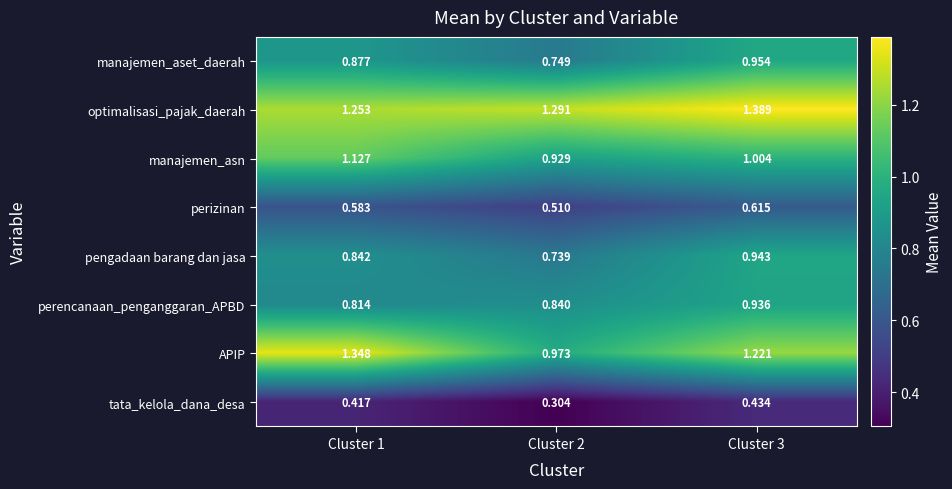

Between Cluster 1 and Cluster 3, which series saw the biggest shift?

optimalisasi_pajak_daerah